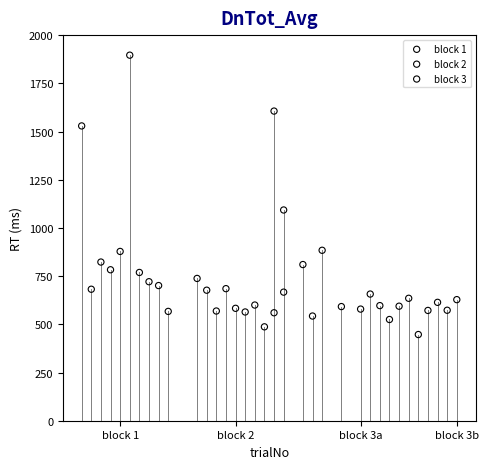

Which series has the largest Y range (max minus min)?

block 1